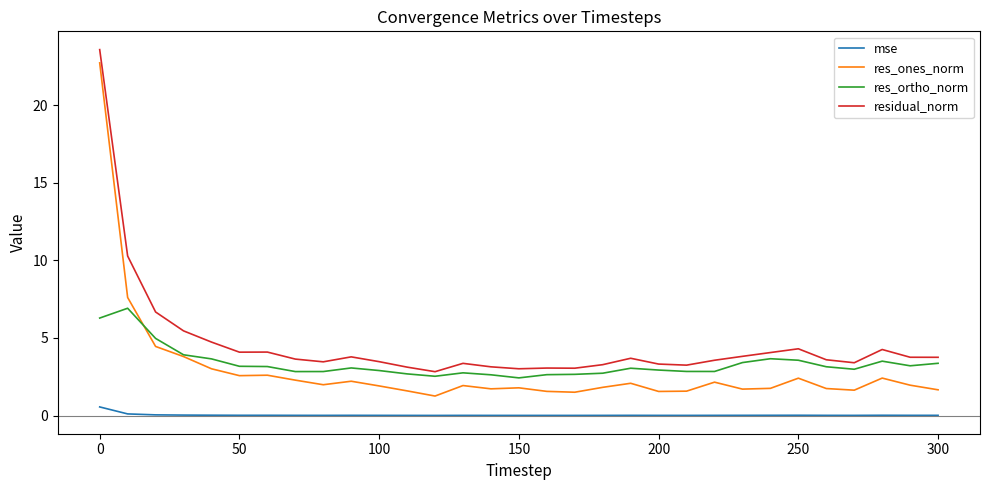

Which series has the largest total across all categories?

residual_norm